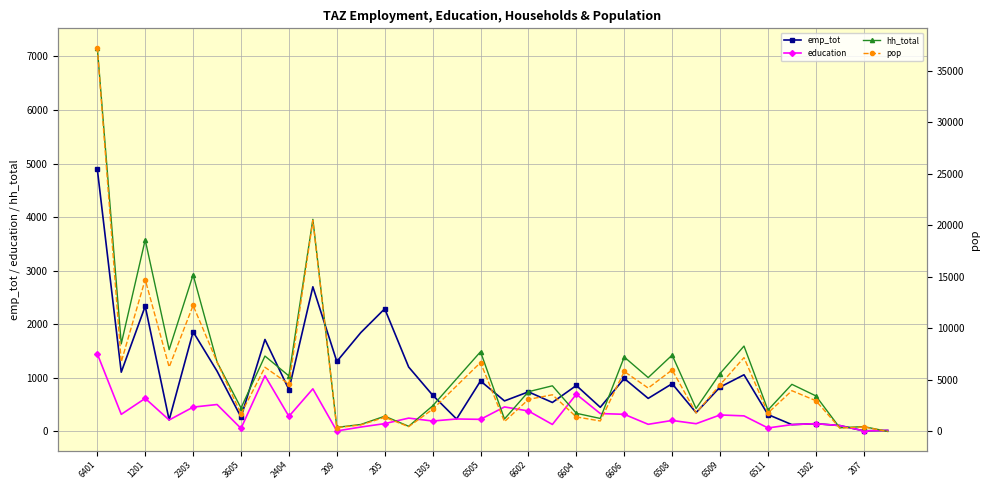

In hh_total, how many points are higher than both neighbors (excluding endpoints)?

12